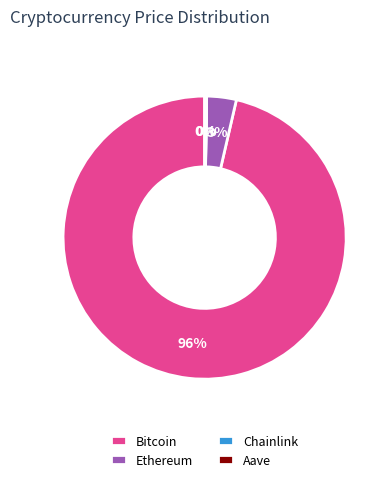

True or false: Ethereum accounts for 3% of the total.

True